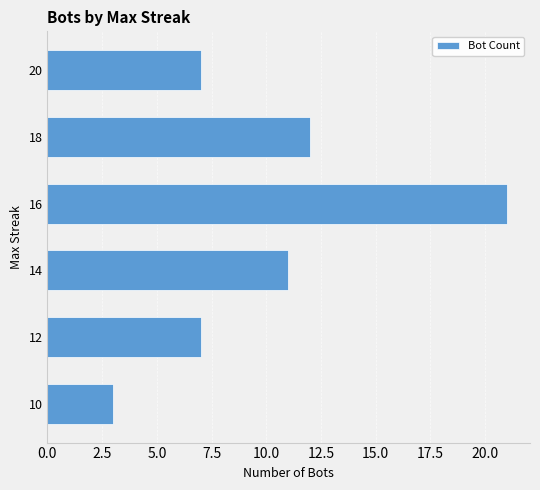

Are the bars horizontal?

Yes